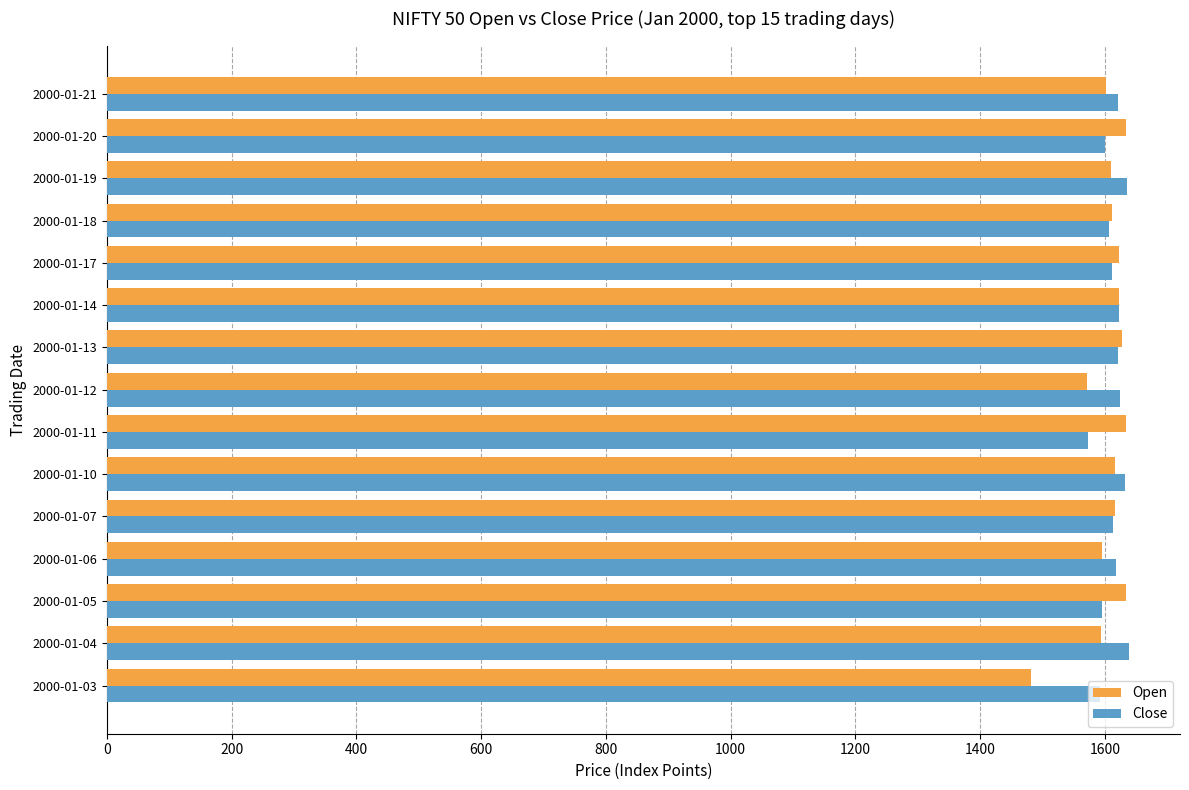

Which category has the lowest value across all series?

2000-01-03